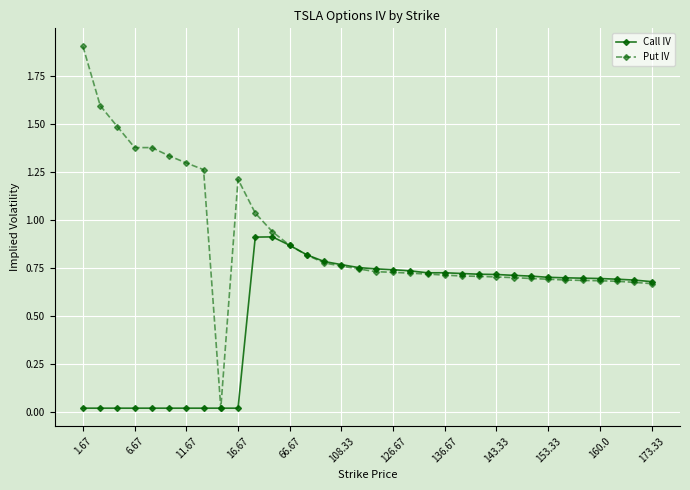

What is the difference between the second highest and minimum values in the Put IV series?

1.6